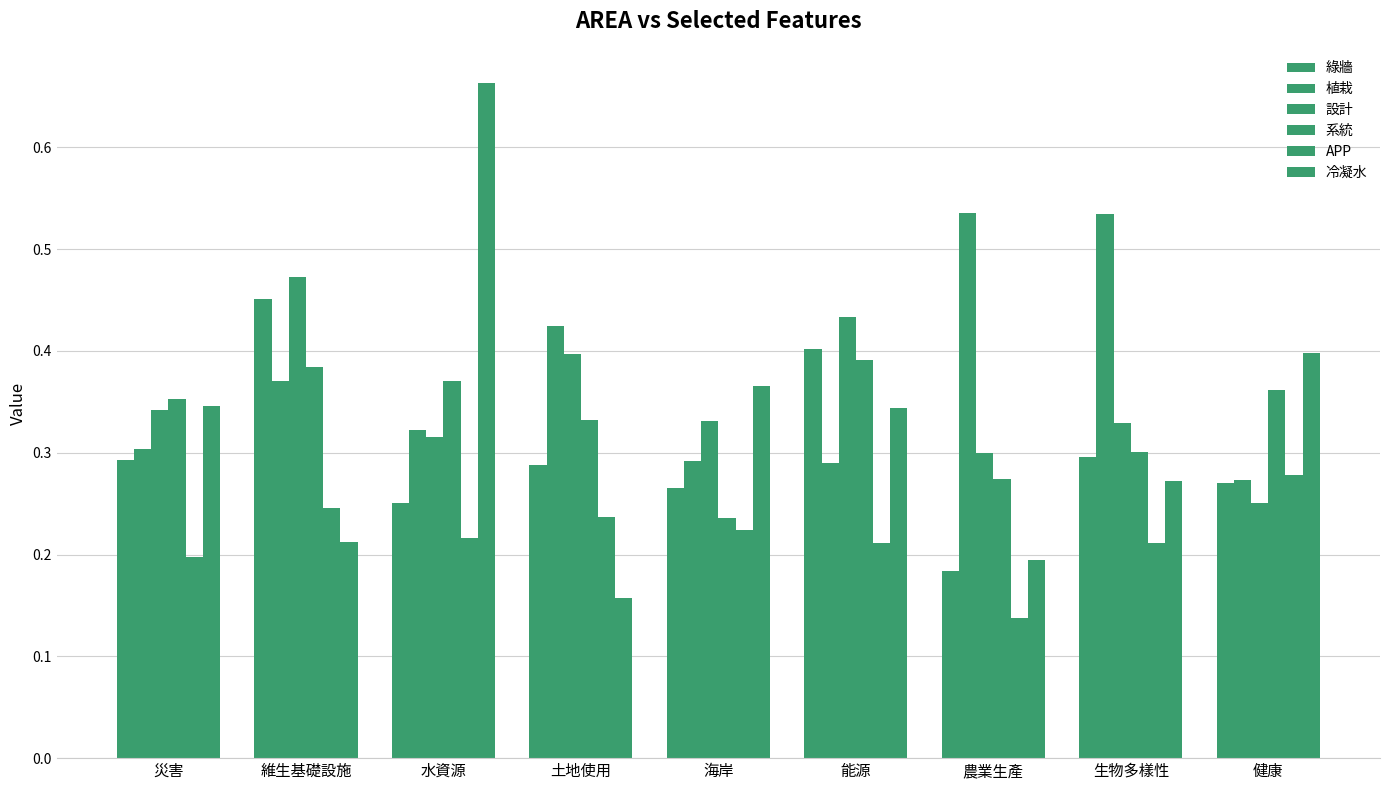

How many data points does each series have?

9